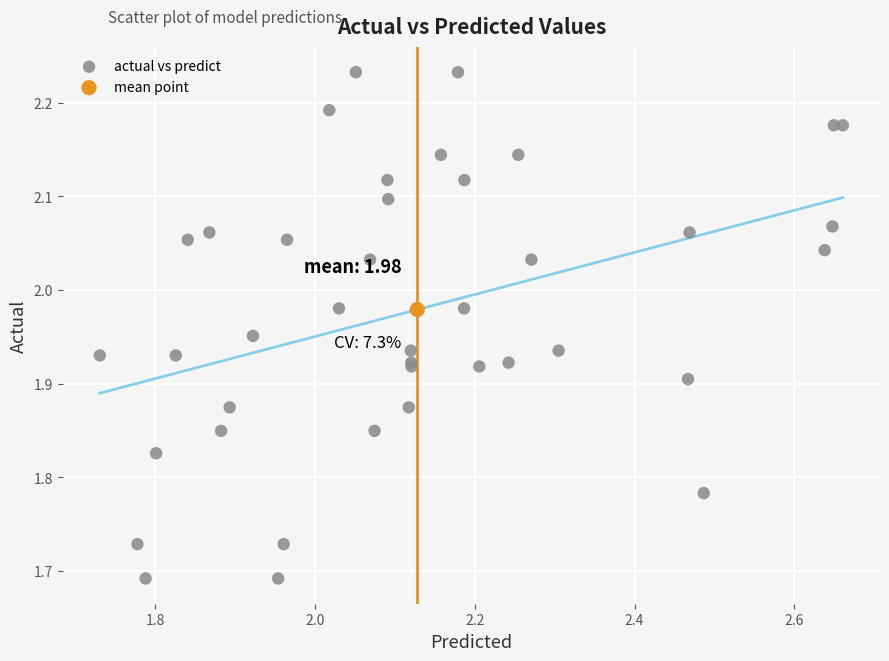

What are all the series names shown in the legend?

actual vs predict, mean point